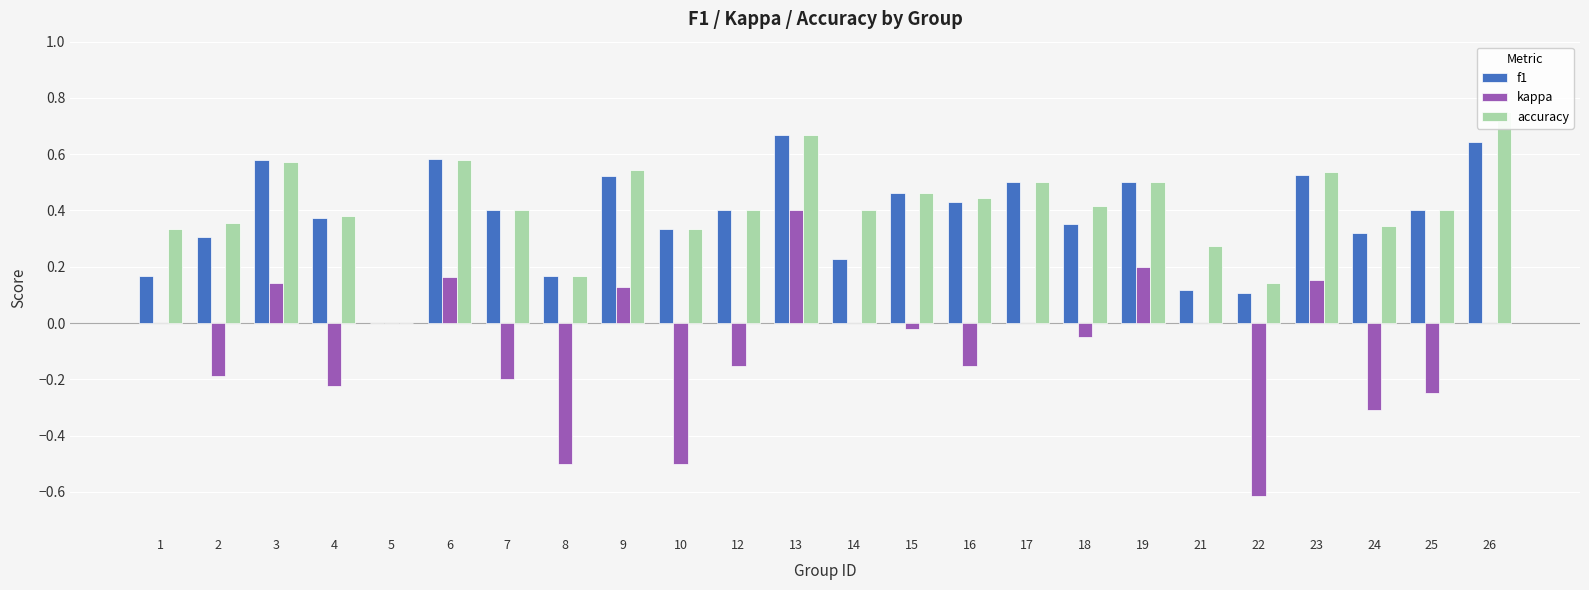

What is the difference between the maximum and second lowest values in the accuracy series?

0.6